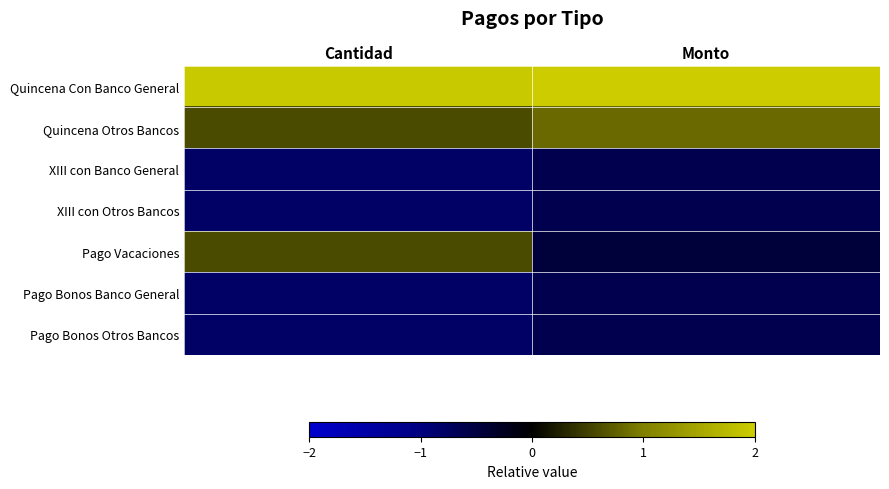

Rank the series by their maximum value, from highest to lowest.

Quincena Con Banco General, Quincena Otros Bancos, Pago Vacaciones, XIII con Banco General, XIII con Otros Bancos, Pago Bonos Banco General, Pago Bonos Otros Bancos